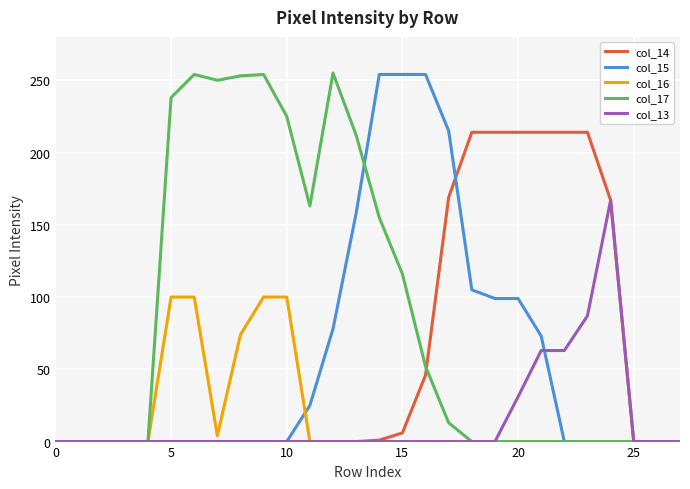

Which series has the largest total across all categories?

col_17